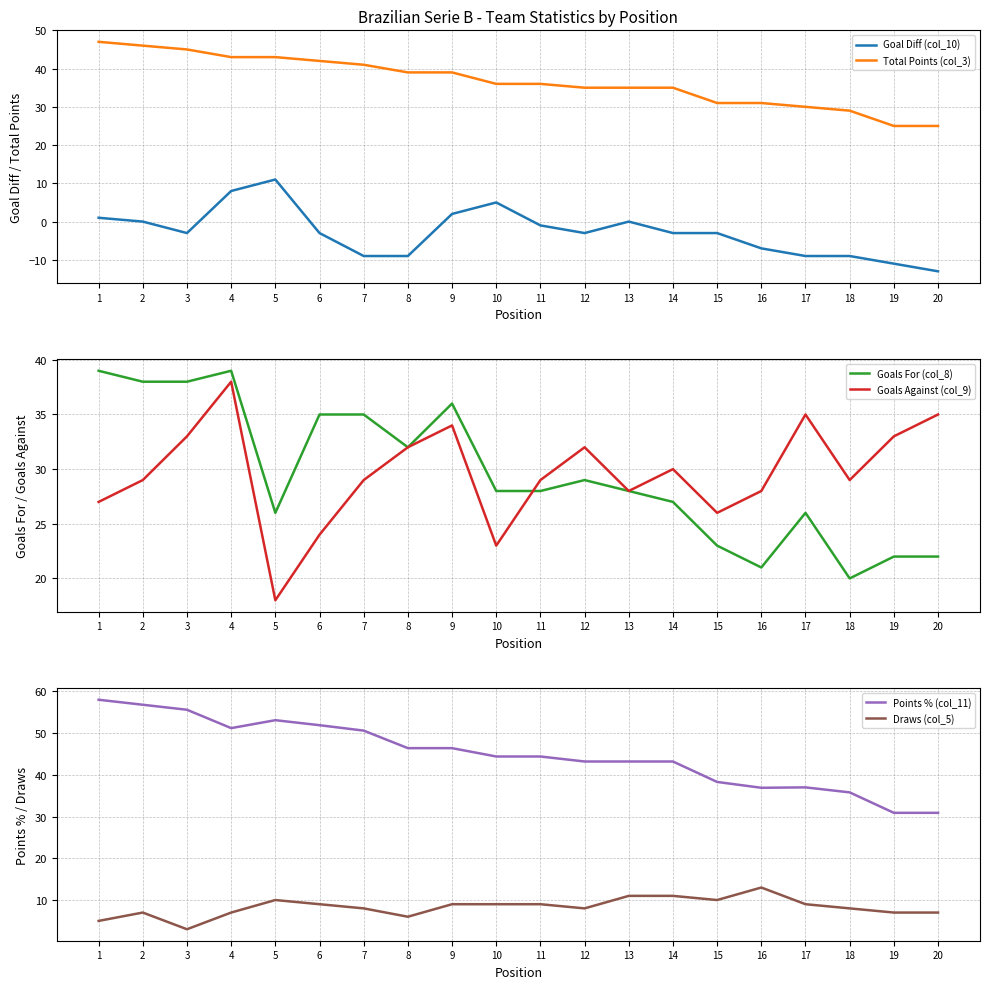

Where is Goals Against (col_9) nearest to the value 28?

13